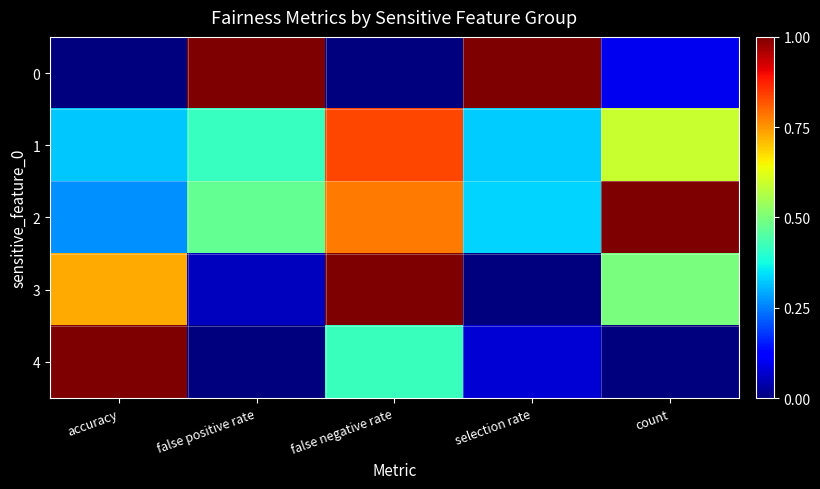

Count the number of categories in the chart.

5